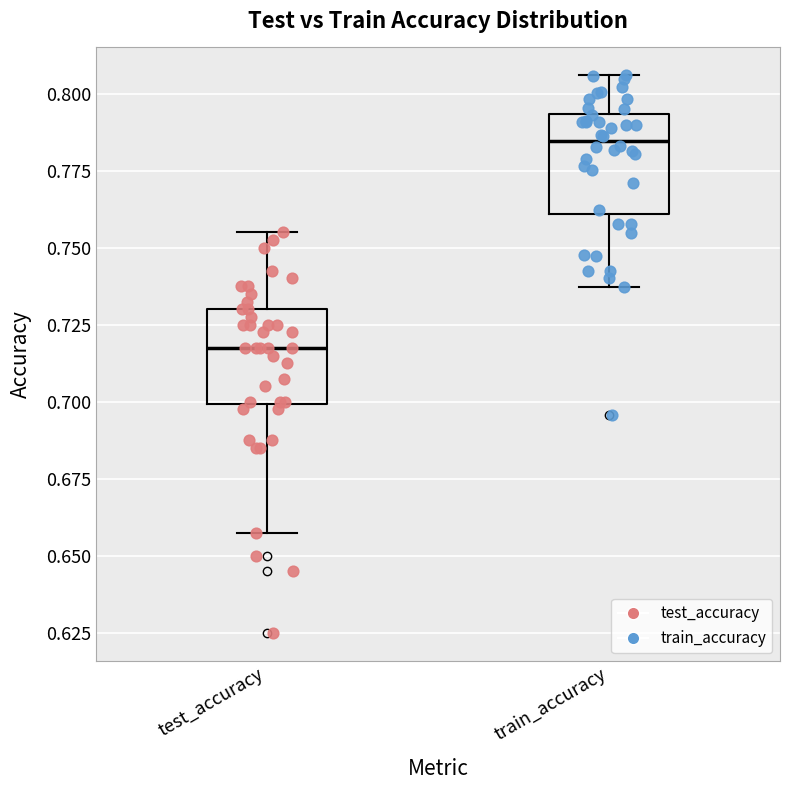

Which box has the lowest median line?

test_accuracy